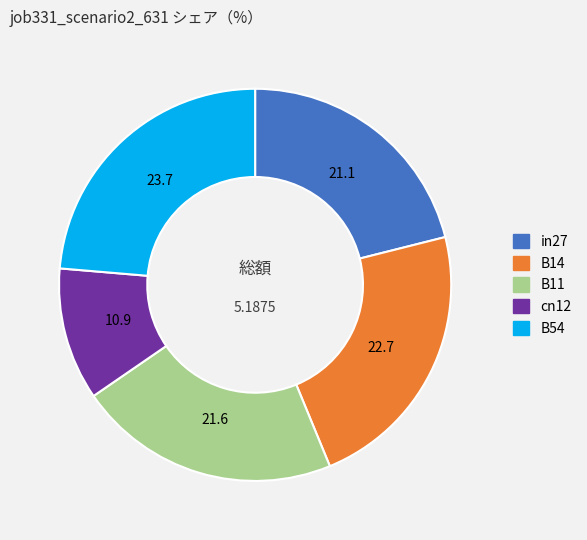

Combined, do B54 and B14 account for over 50%?

No